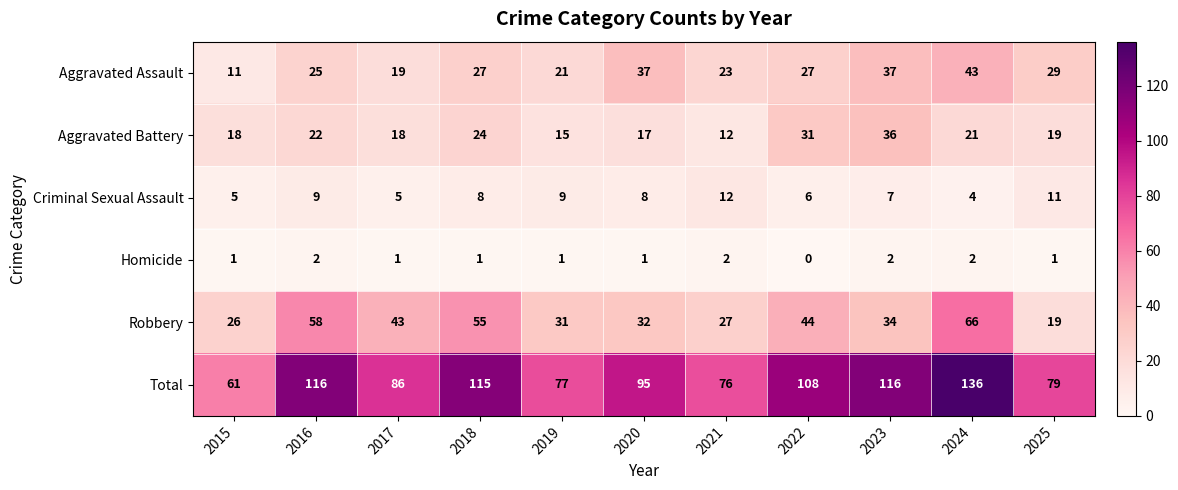

Is the value of Total at 2023 greater than the value of Aggravated Assault at 2024?

Yes